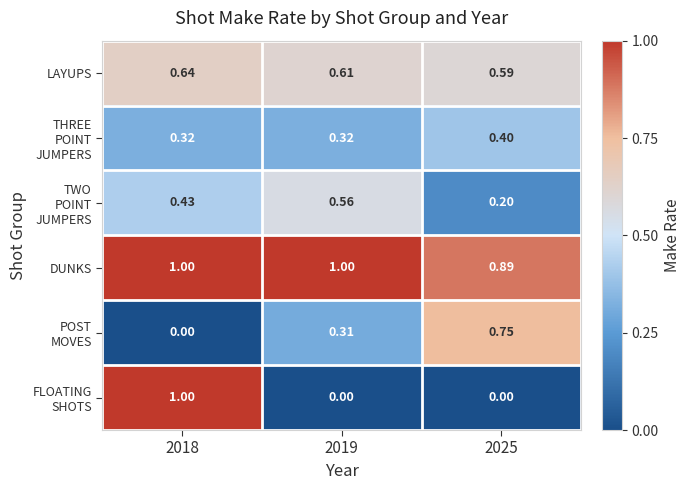

What is the difference between the highest and lowest values at 2025?

0.9